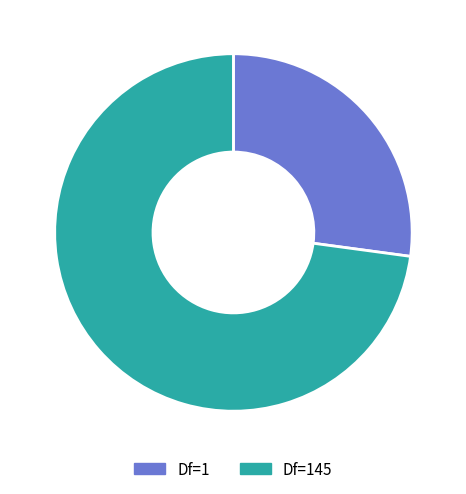

Rank the categories by value from lowest to highest.

Df=1, Df=145